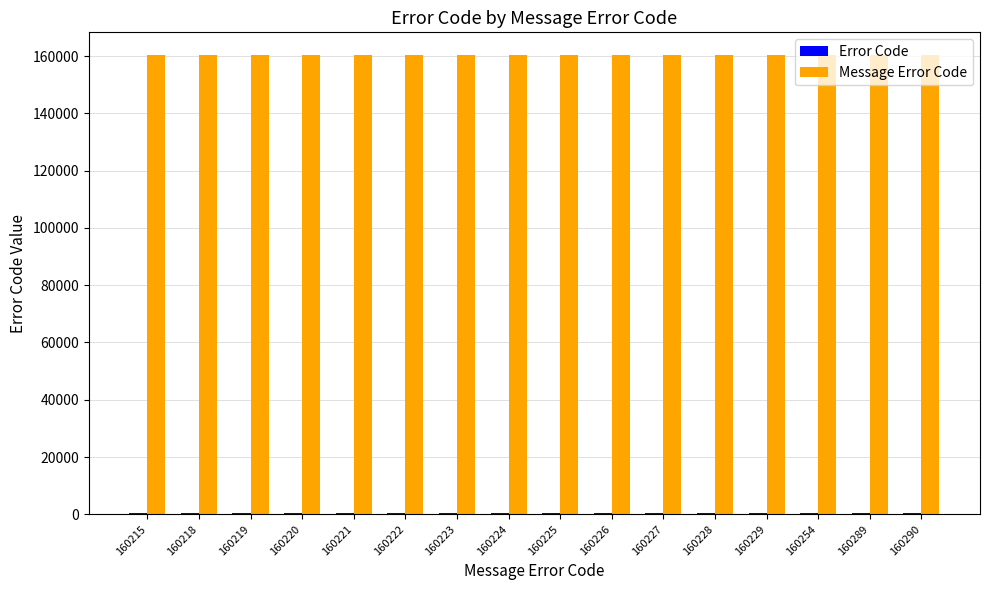

Reading left to right, transcribe all the data shown in this chart.

Error Code: 160215=400	160218=400	160219=400	160220=400	160221=400	160222=400	160223=400	160224=400	160225=400	160226=400	160227=400	160228=400	160229=400	160254=400	160289=400	160290=400
Message Error Code: 160215=160215	160218=160218	160219=160219	160220=160220	160221=160221	160222=160222	160223=160223	160224=160224	160225=160225	160226=160226	160227=160227	160228=160228	160229=160229	160254=160254	160289=160289	160290=160290